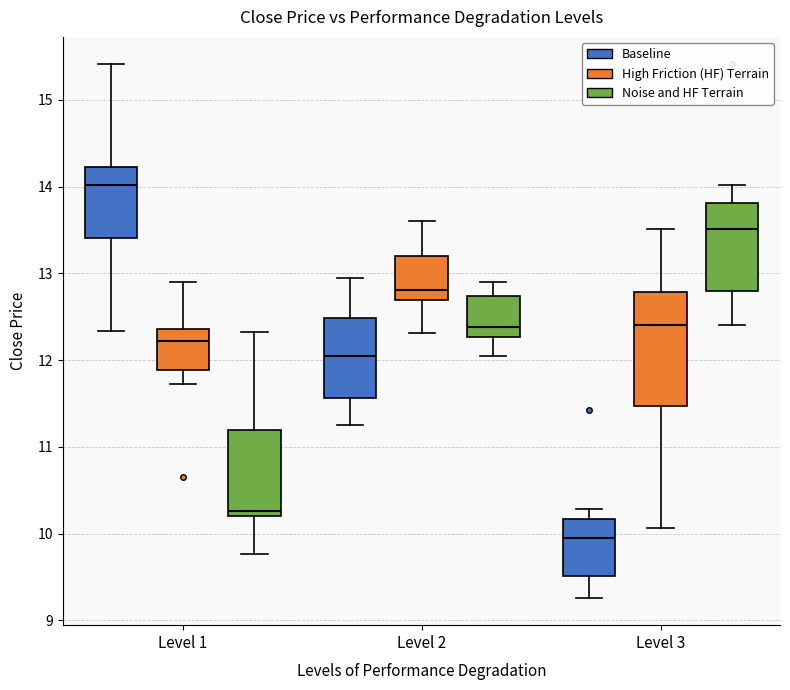

Which box's median line is the lowest?

Level 3 (Baseline)